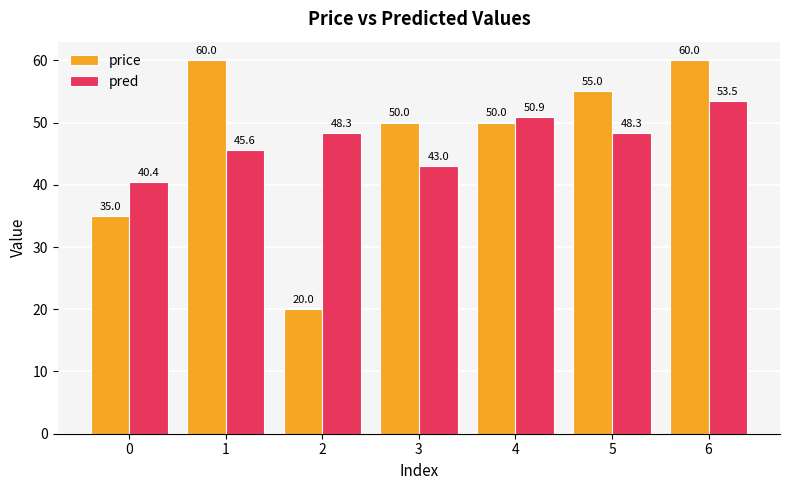

At which category is the sum across all series the highest?

6